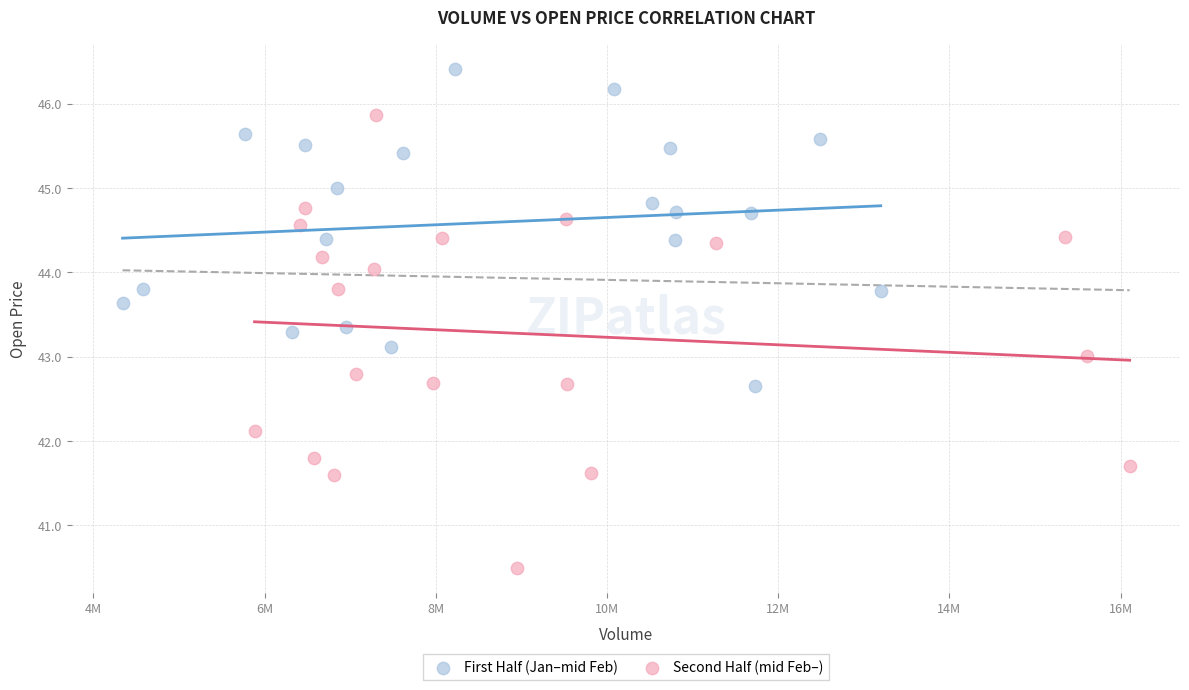

Which series reaches the minimum Y coordinate?

Second Half (mid Feb–)